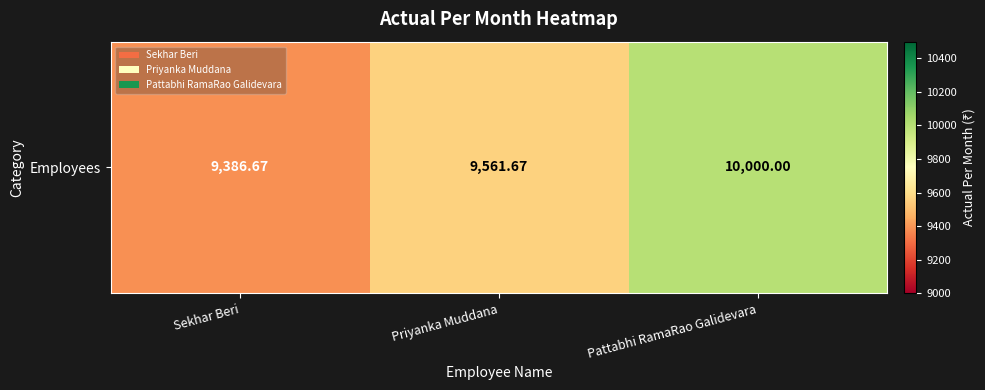

Rank the categories by value from lowest to highest.

Sekhar Beri, Priyanka Muddana, Pattabhi RamaRao Galidevara